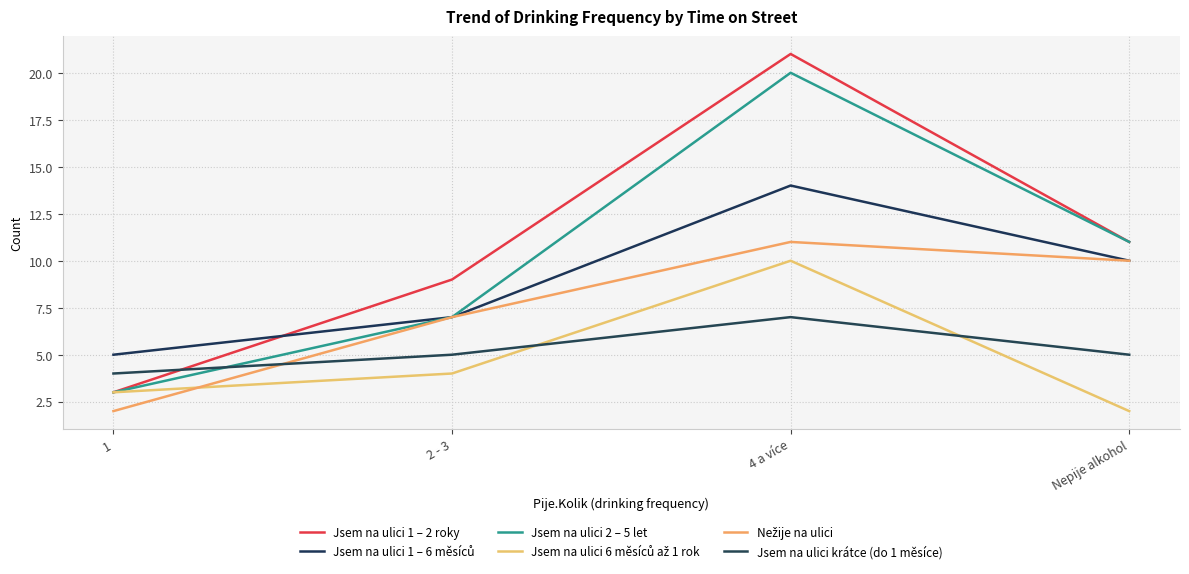

Count the number of categories in the chart.

4